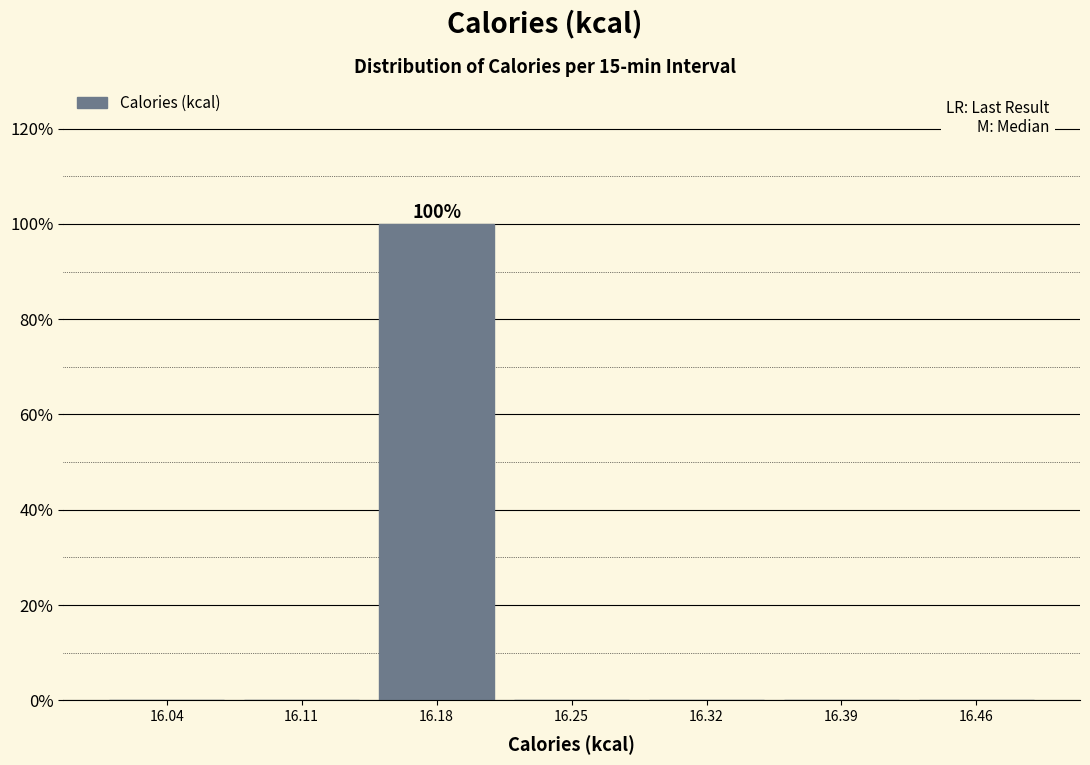

Over which range of the x-axis is the bar tallest?

16.14 to 16.21